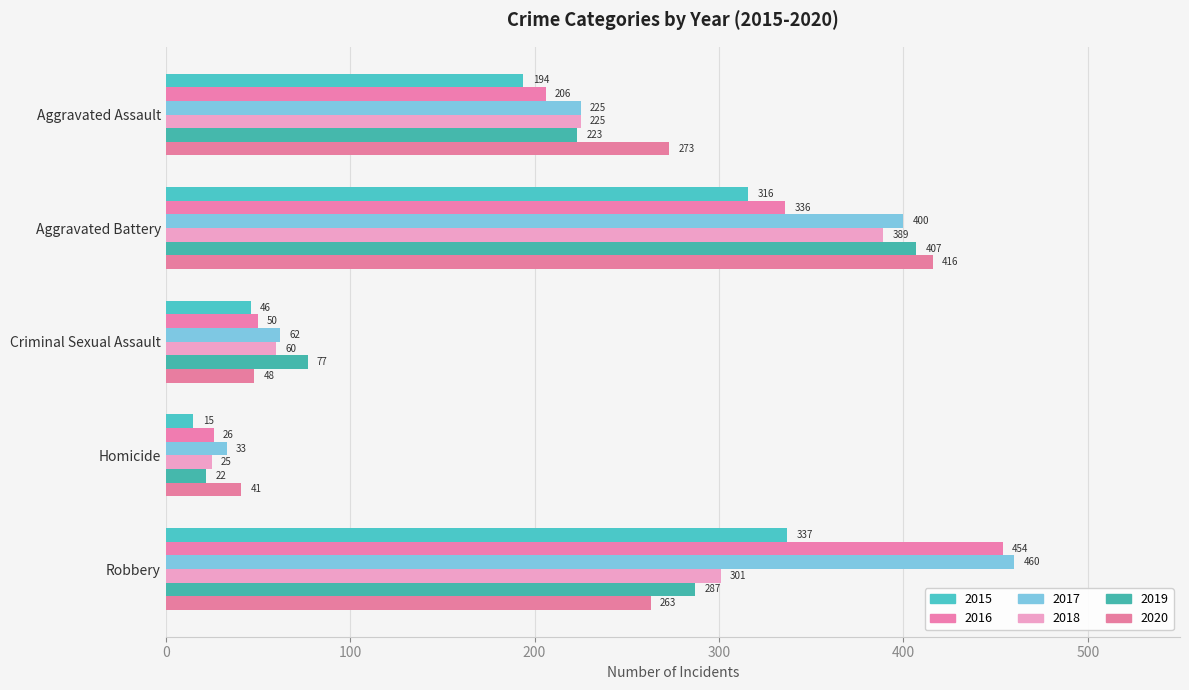

Is the value of 2019 at Homicide greater than the value of 2015 at Robbery?

No